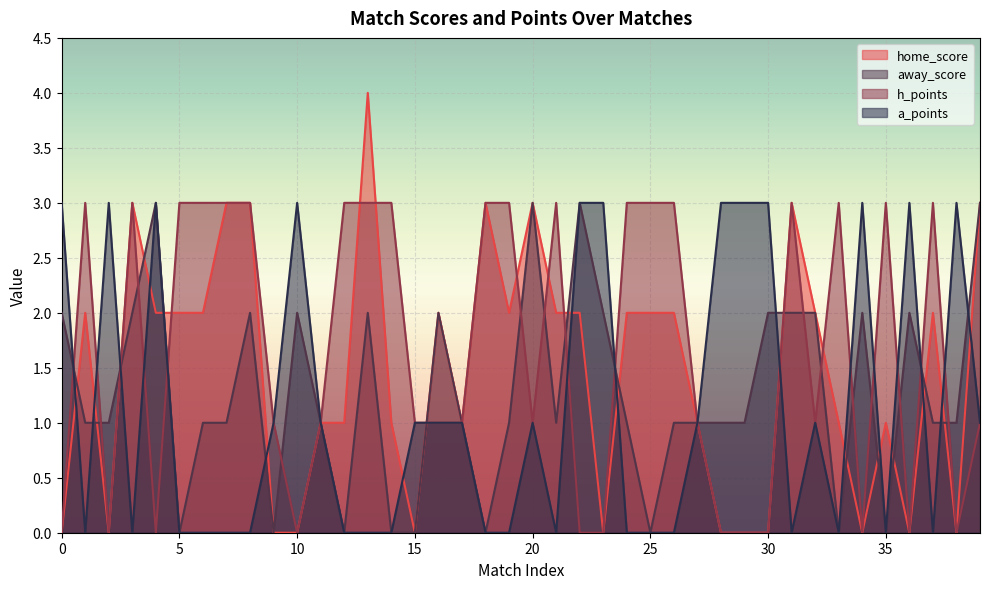

How many interior local valleys does the home_score series have?

8